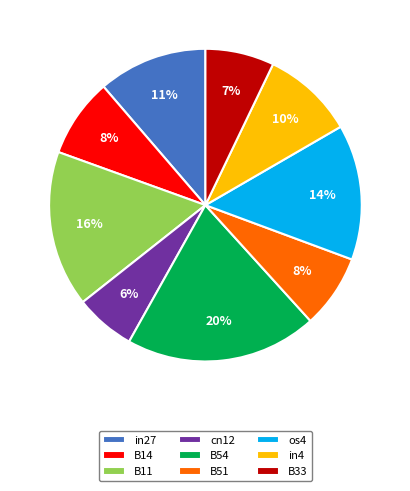

The B11 slice represents 16% of the pie. True or false?

True